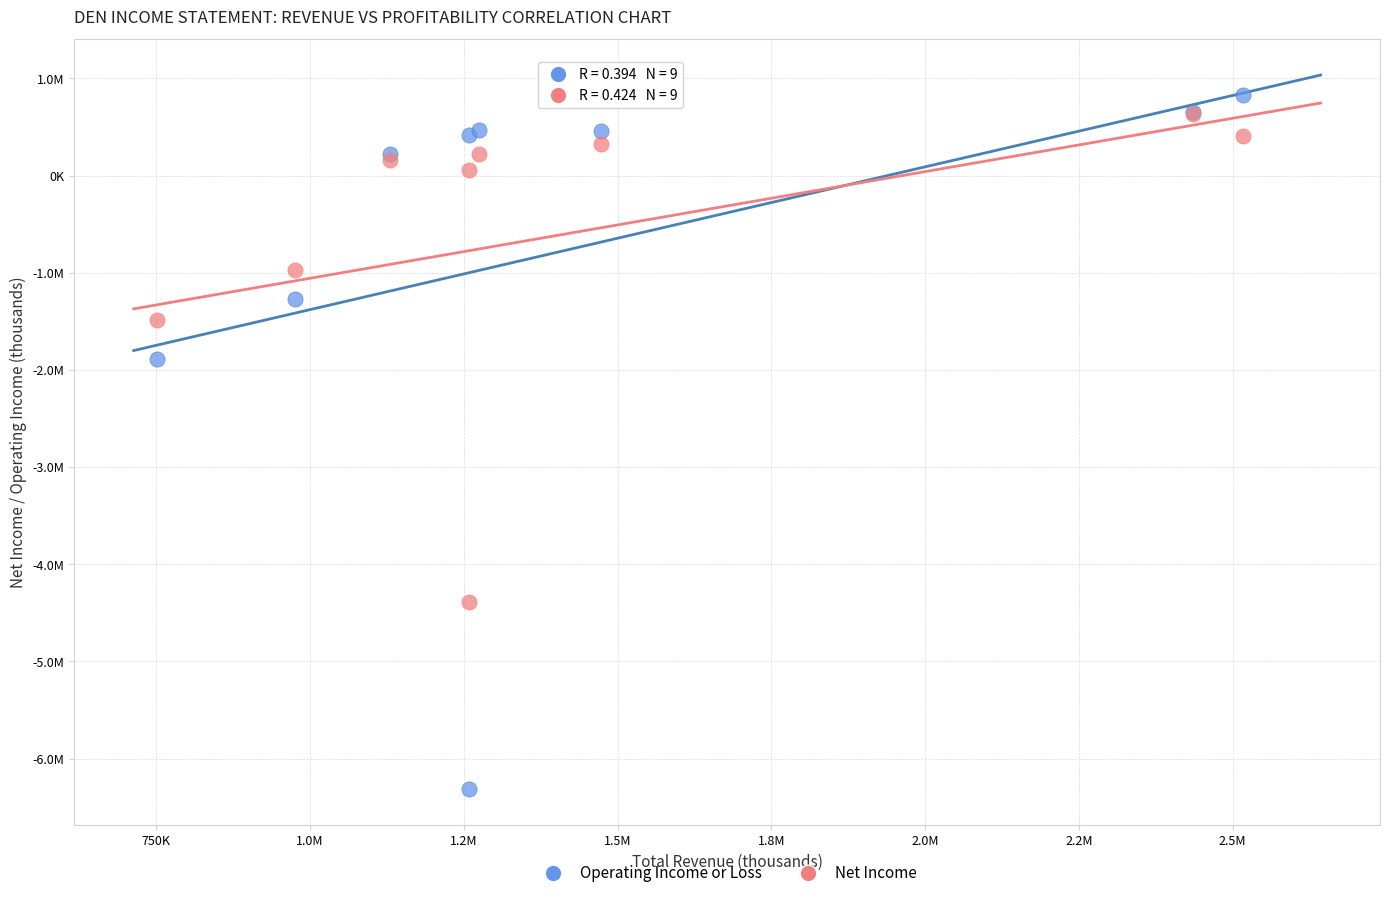

Which series reaches the minimum Y coordinate?

Operating Income or Loss